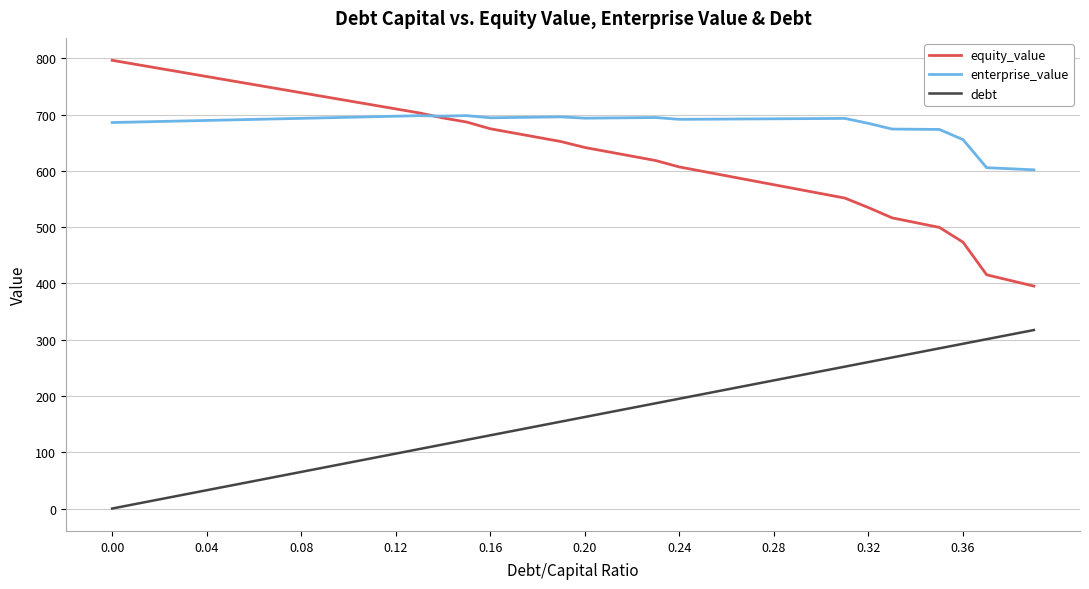

Which series has the largest range (max minus min)?

equity_value